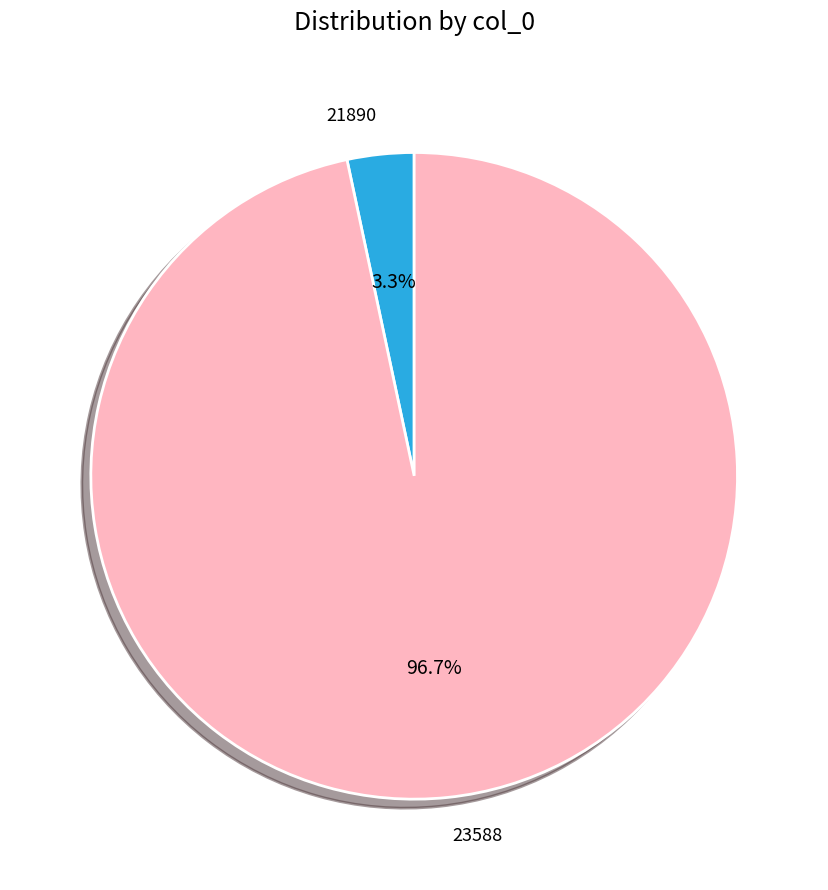

What is the largest slice in the pie chart?

23588